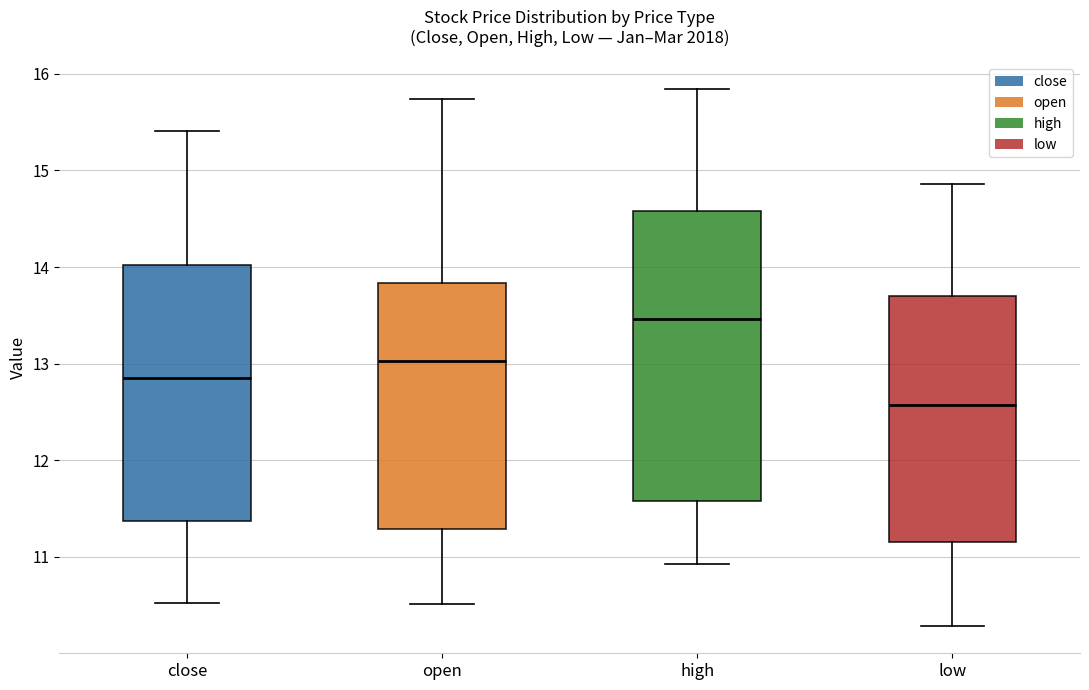

Where is the upper edge of the box for open on the y-axis? The values are not printed on the chart, so give them approximately, as read against the axis.

13.8